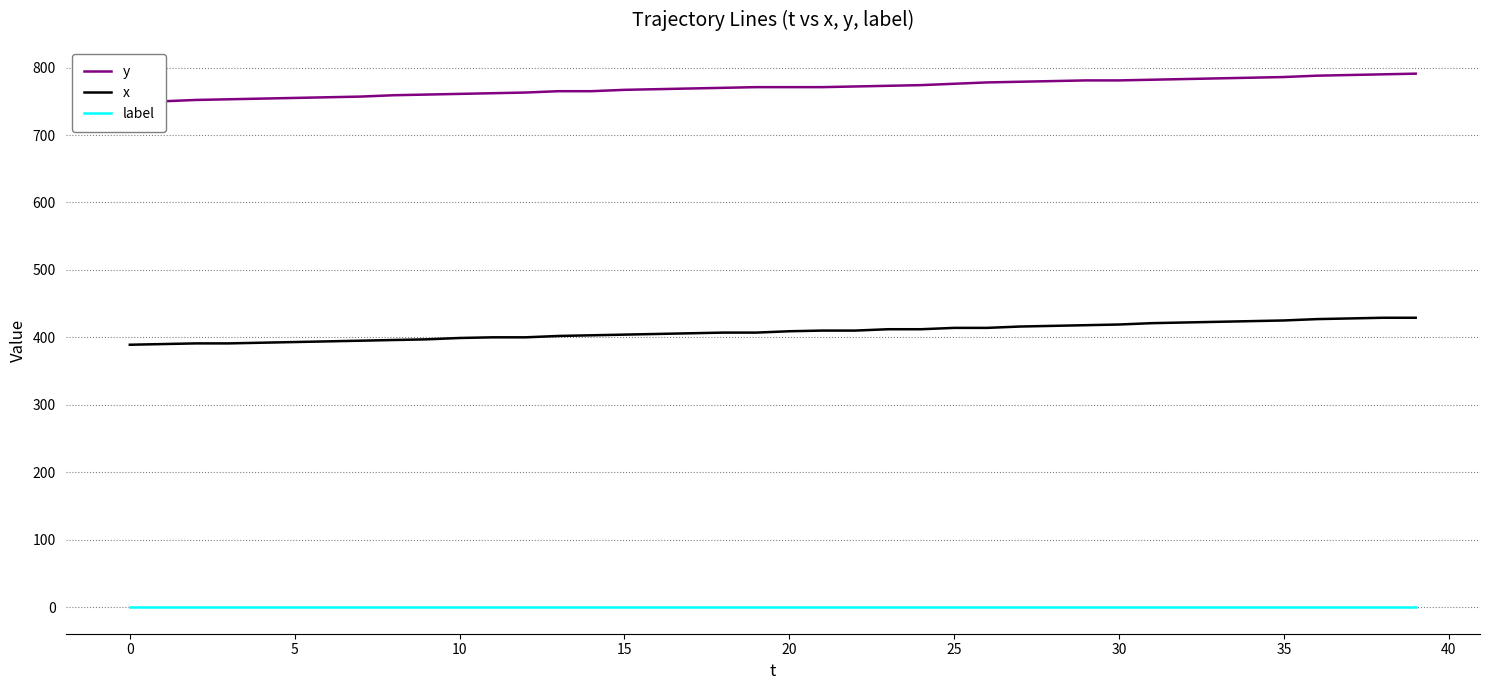

At which label does y reach its peak?

39